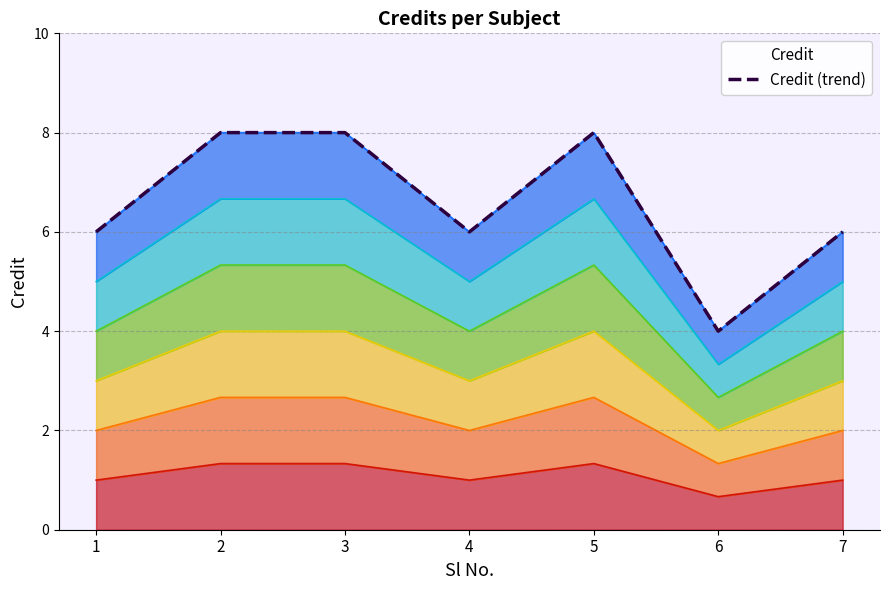

Reading left to right, list all the values displayed in this chart.

6	8	8	6	8	4	6